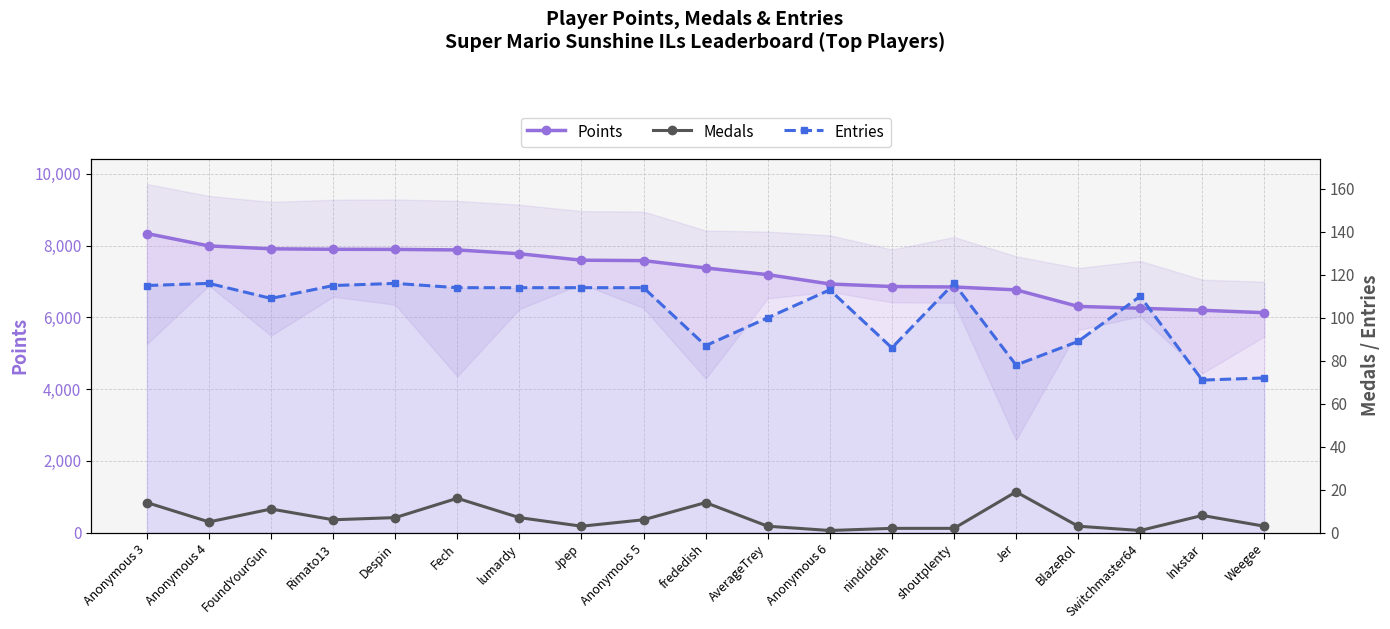

True or false: Medals and Points cross at least once.

False